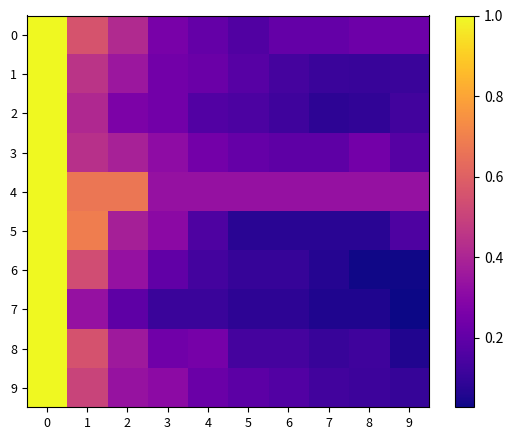

How many categories are shown in the chart?

10